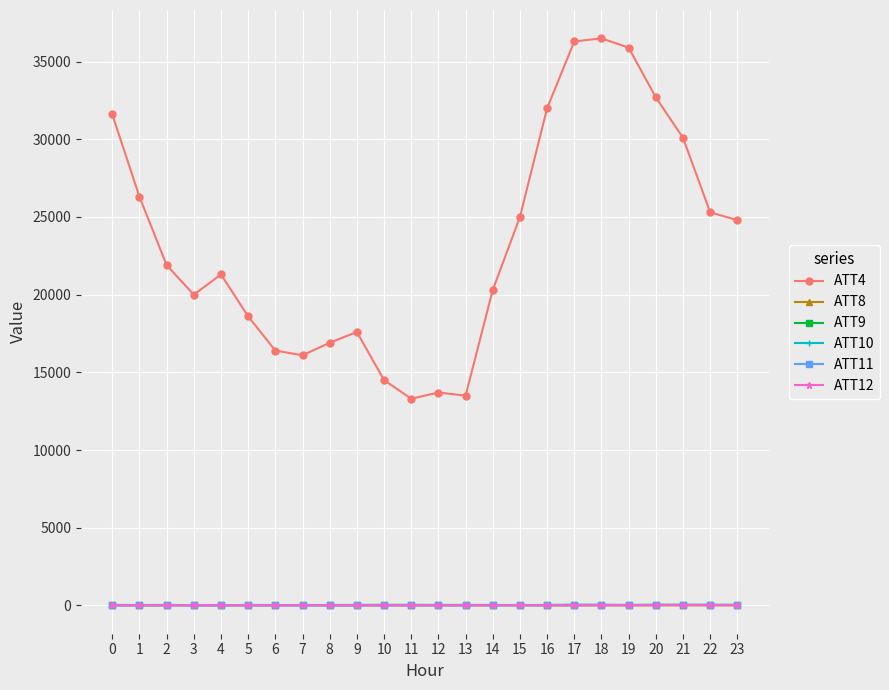

True or false: ATT11 has more than 1 points higher than both neighbors.

True